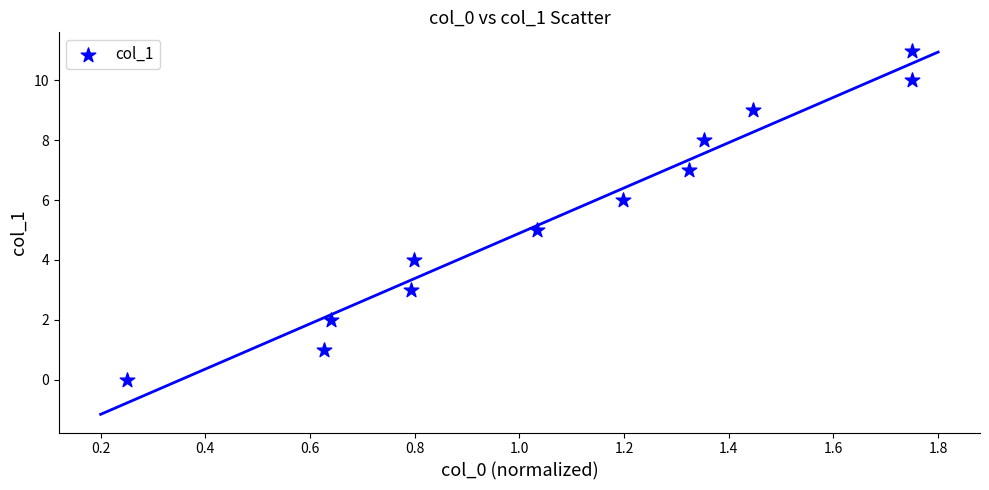

What is the range of Y values (max minus min)?

11